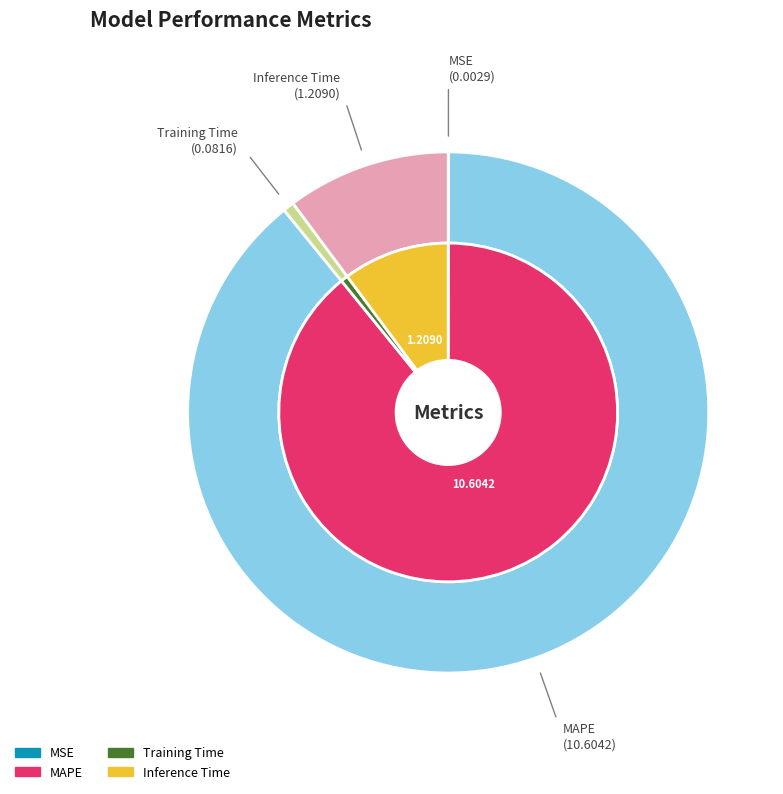

How much of the chart is everything except MAPE?

10.9%